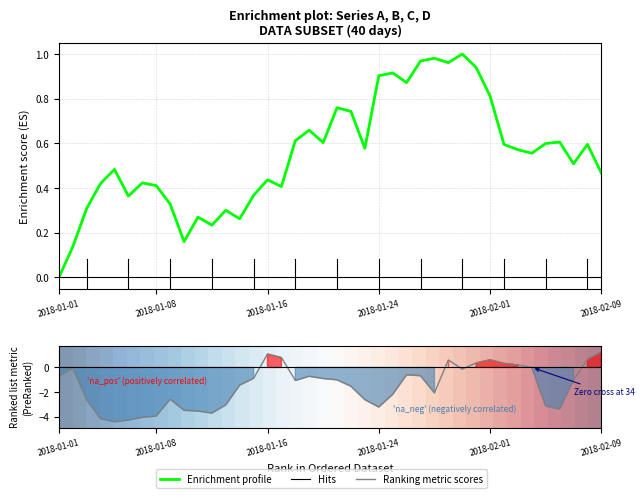

What is the sum of the Enrichment profile values at 8 and 29?

1.3